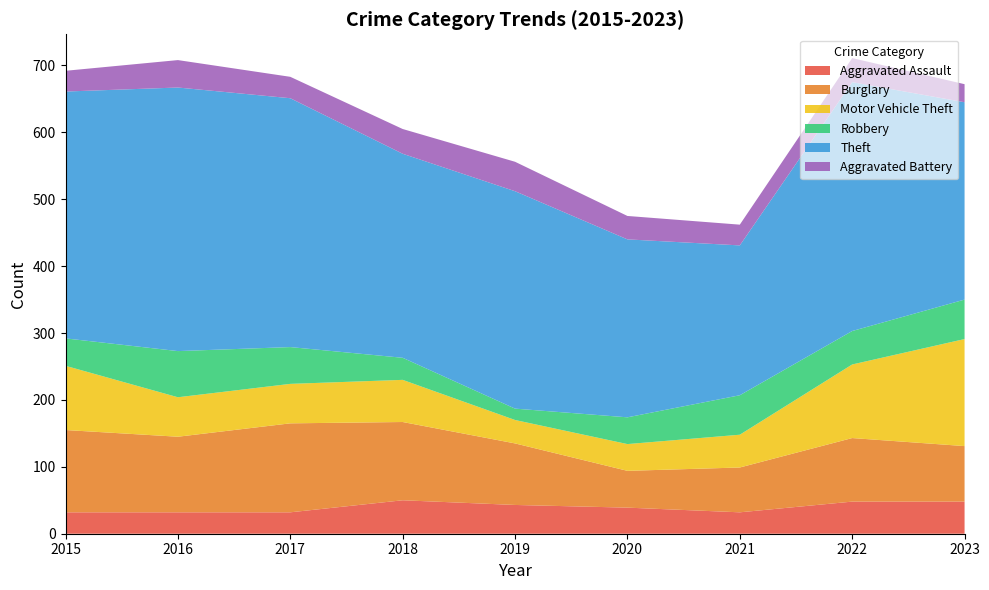

Reading left to right, list all the values displayed in this chart.

Aggravated Assault: 32	32	32	50	43	39	32	48	48
Burglary: 123	113	133	117	92	55	67	95	83
Motor Vehicle Theft: 96	59	59	63	35	40	49	110	160
Robbery: 41	69	55	33	17	40	59	50	59
Theft: 369	394	372	305	325	266	224	372	295
Aggravated Battery: 31	41	32	37	44	35	31	36	27